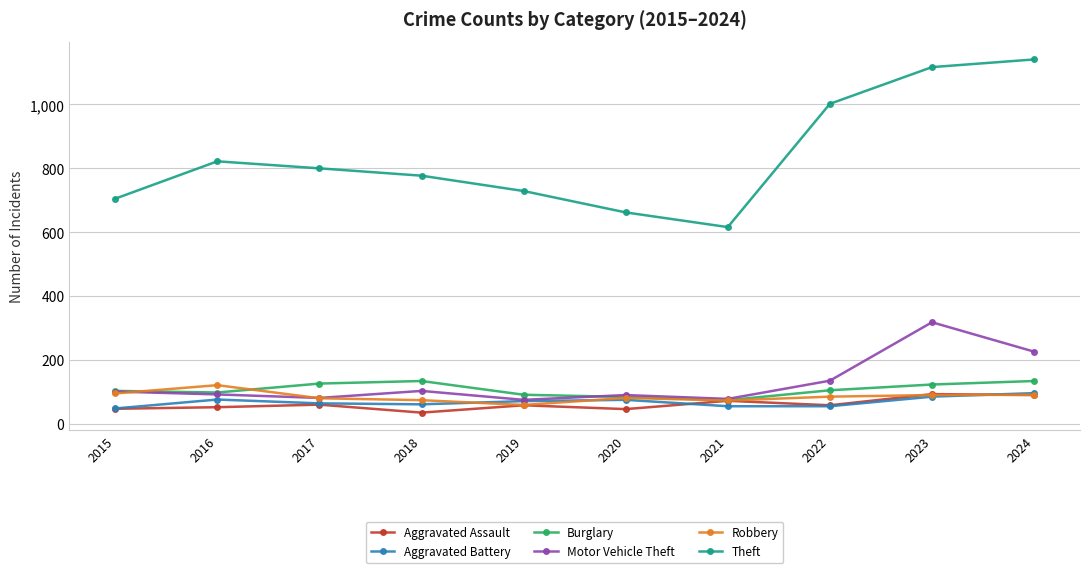

In Aggravated Assault, how many points are higher than both neighbors (excluding endpoints)?

4